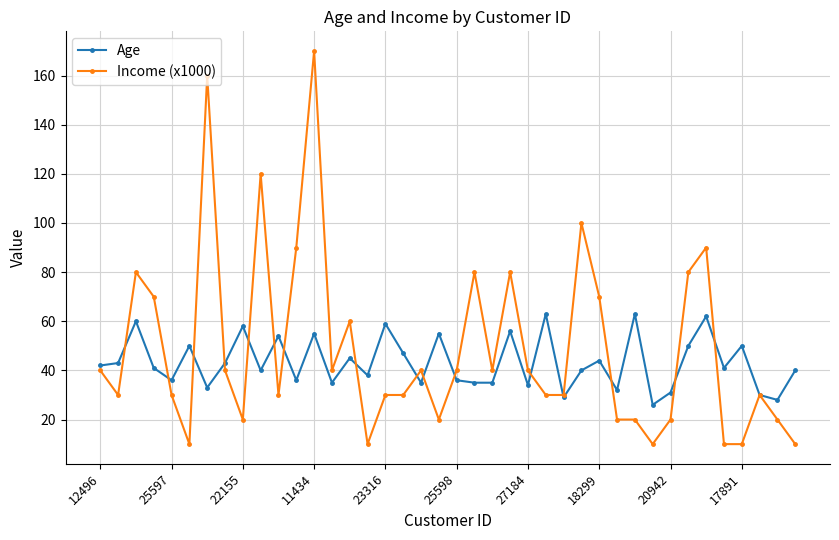

What is the smallest value displayed?

10